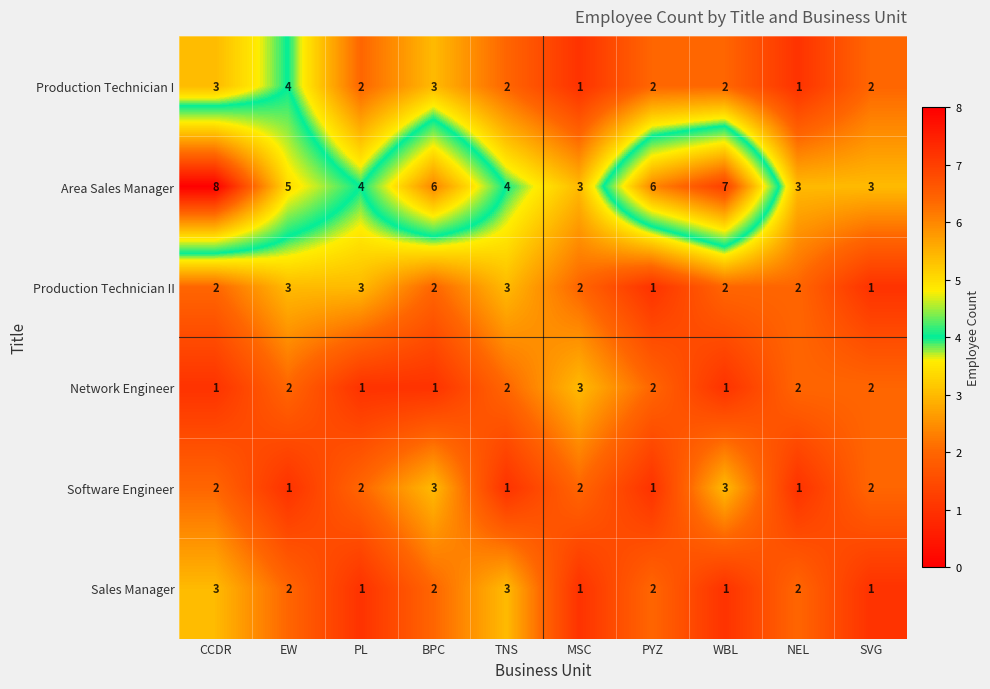

Count the Area Sales Manager values in the range 3 to 6.

8